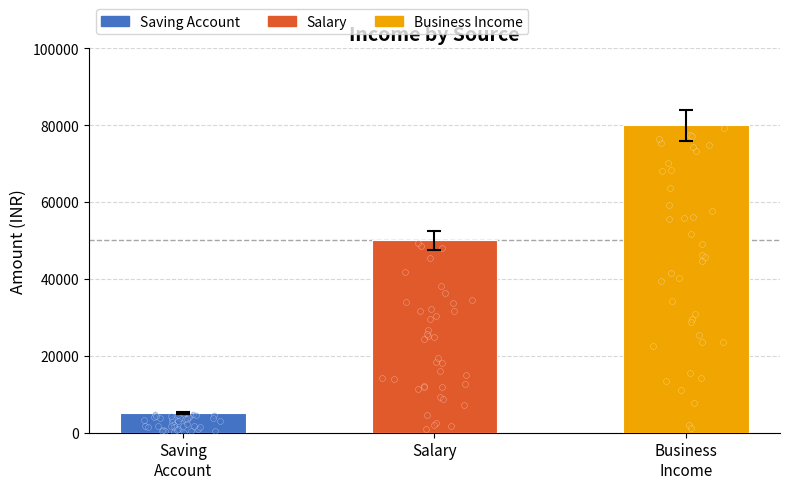

Between Business
Income and Saving
Account, which is larger?

Business
Income